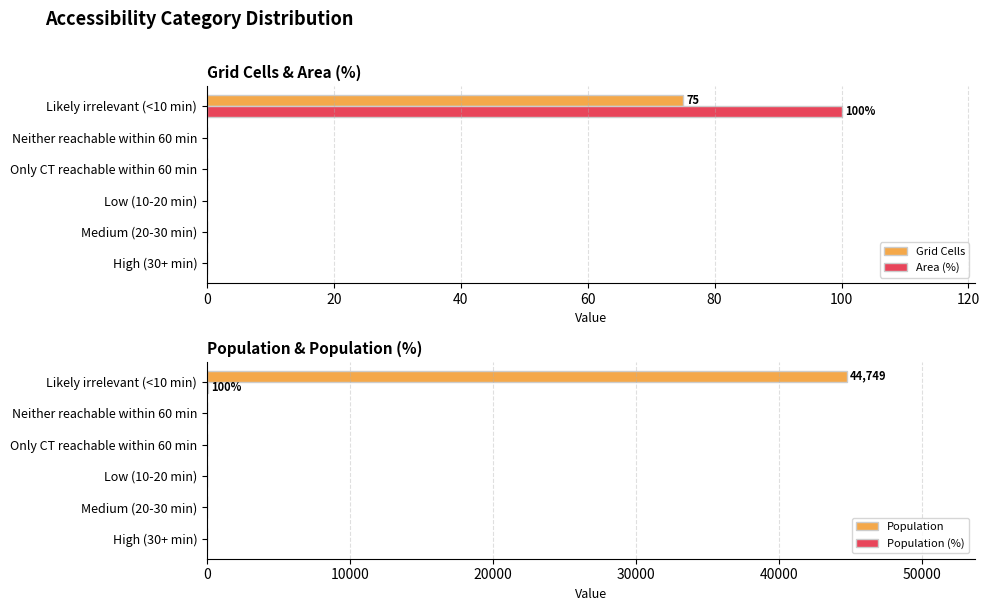

At how many categories does at least one series exceed 3063?

1